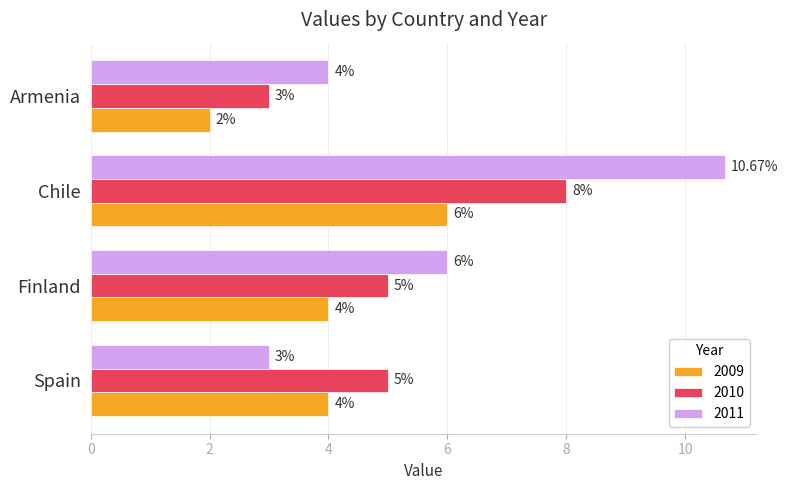

What is the difference between the second highest and second lowest values in the 2011 series?

2.0